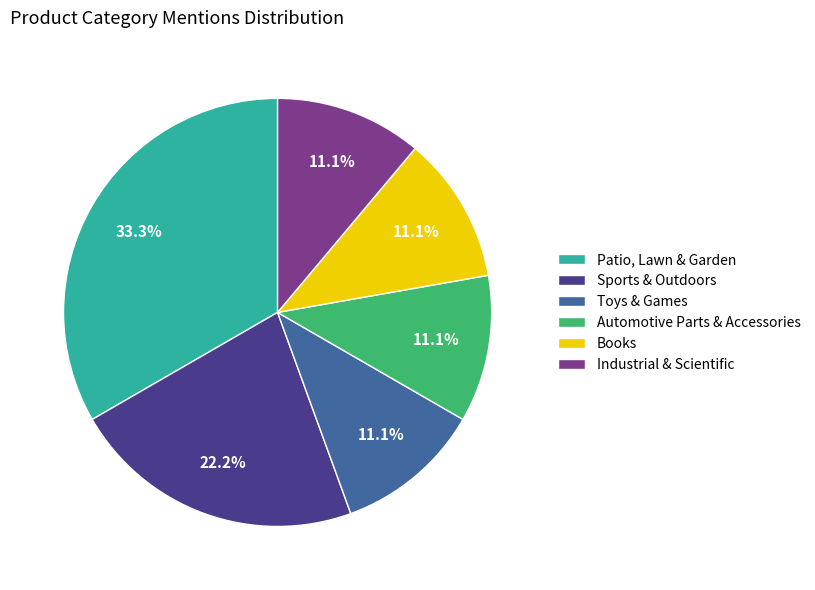

Is Patio, Lawn & Garden the majority of the pie?

No